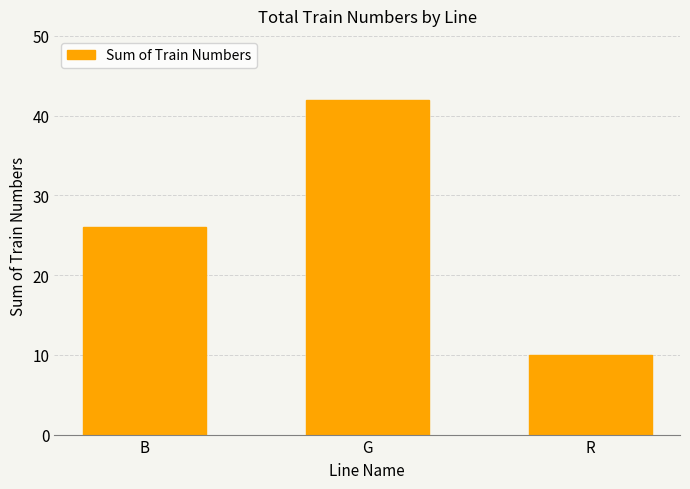

What is the maximum value shown in the chart?

42